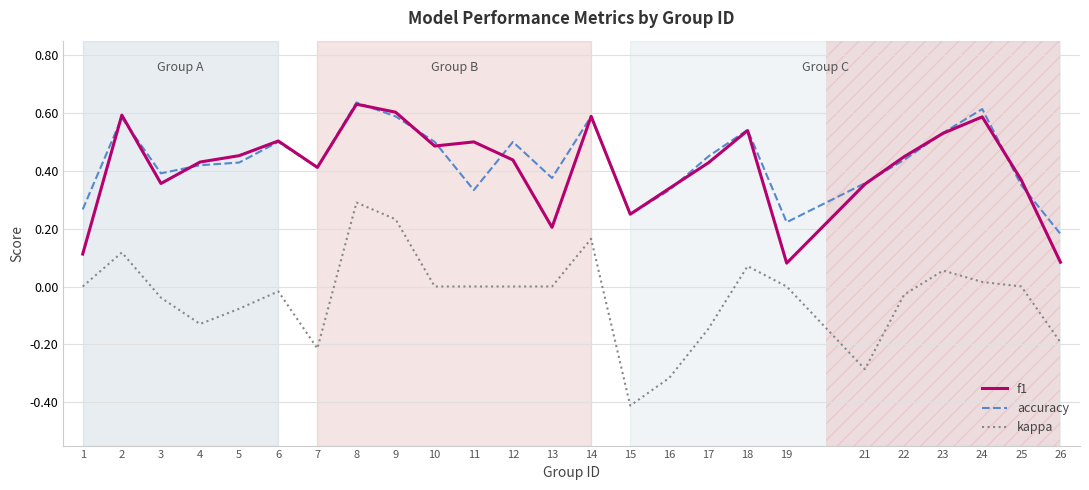

True or false: f1 has more than 0 interior local peaks.

True